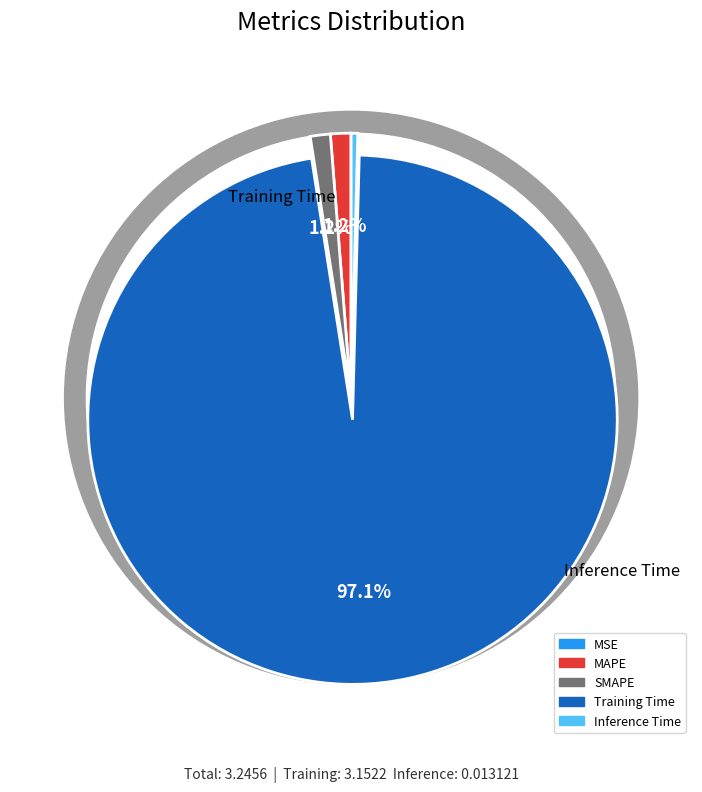

Which category has the biggest portion of the pie?

Training Time